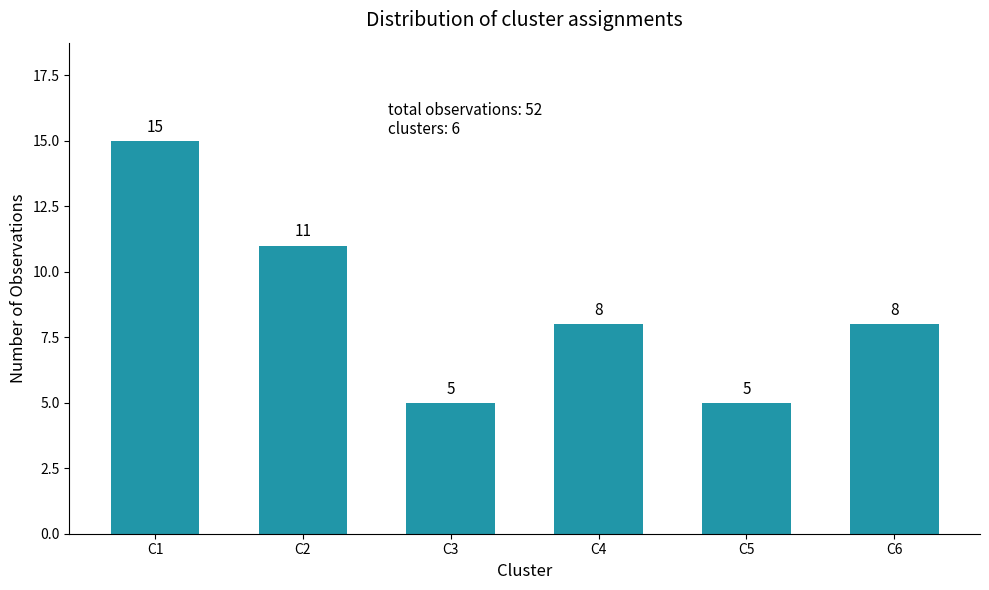

The chart shows a value of 10 at C4. True or false?

False